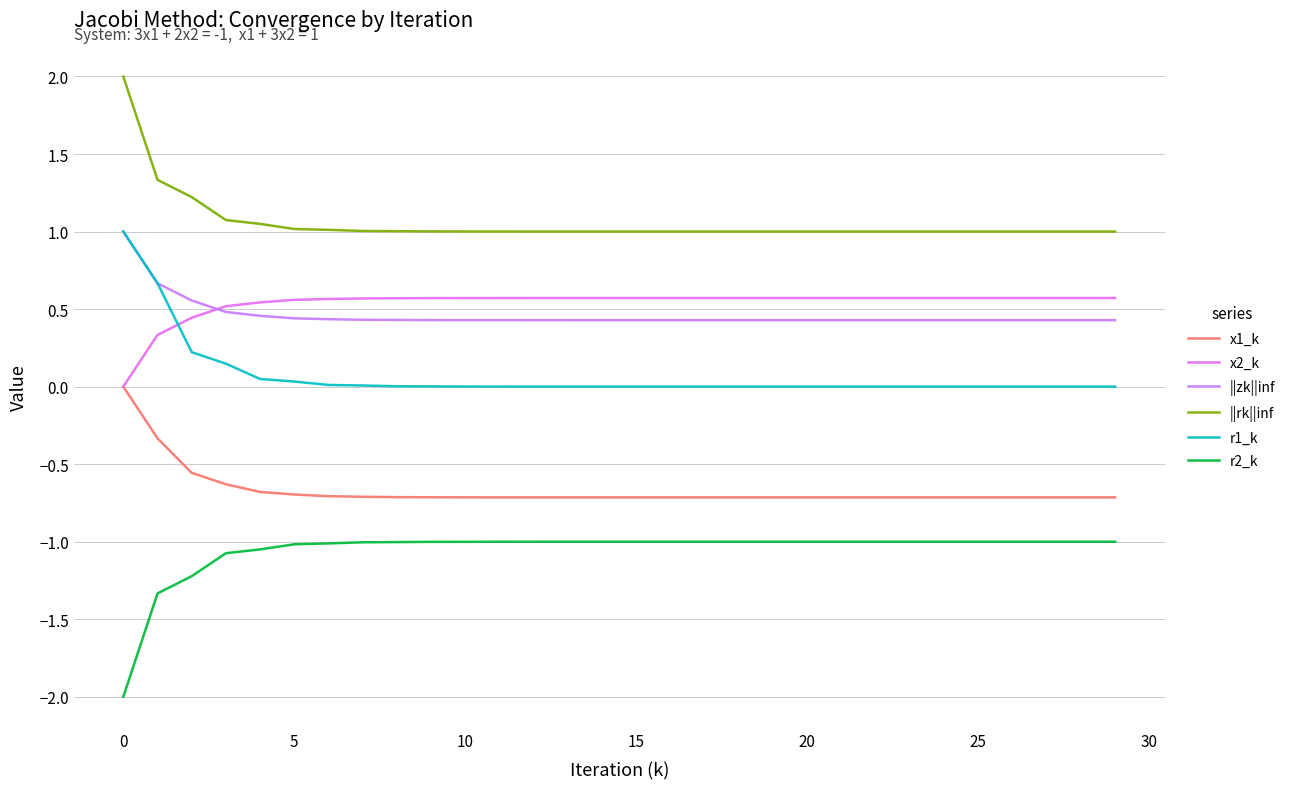

Does the chart display data point markers on the line(s)?

No